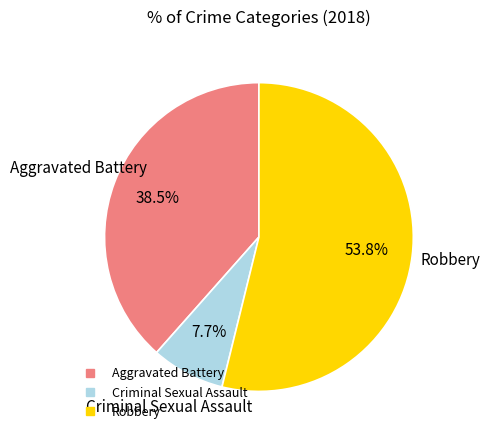

True or false: Criminal Sexual Assault accounts for 15% of the total.

False